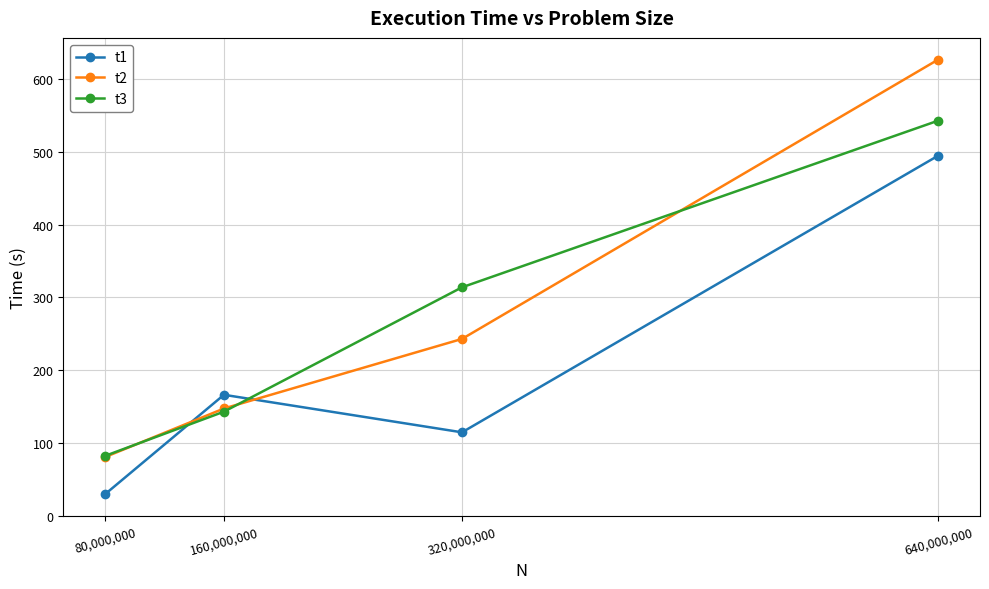

What are all the series names shown in the legend?

t1, t2, t3